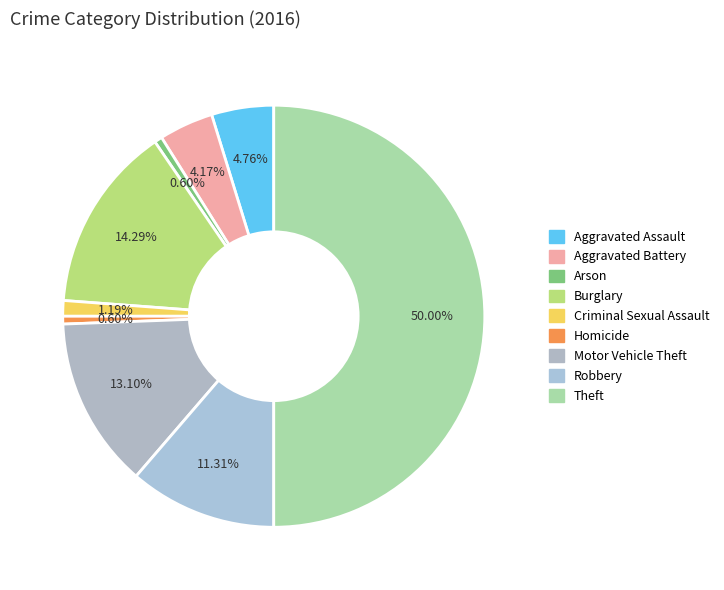

What is the total percentage of Homicide and Aggravated Assault?

5.4%